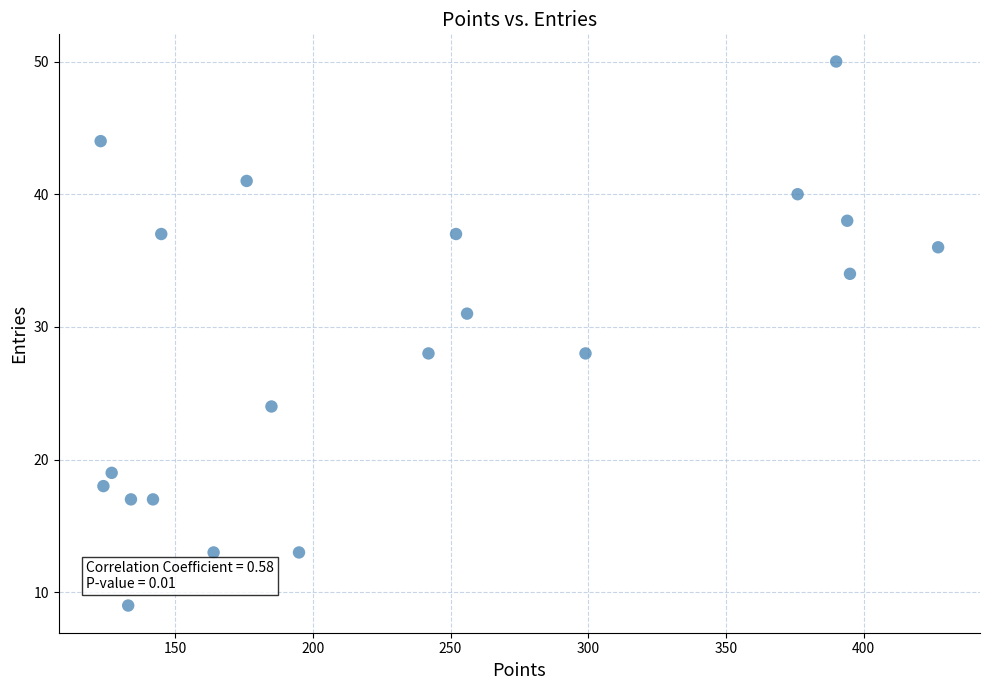

What is the range of X values (max minus min)?

304